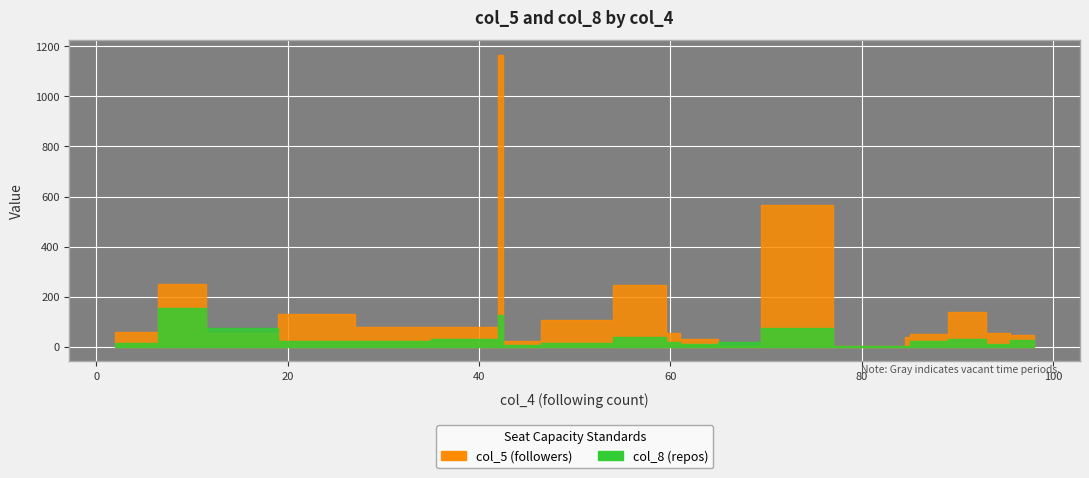

What is the value of the col_8 point at the 6th from the left?

32